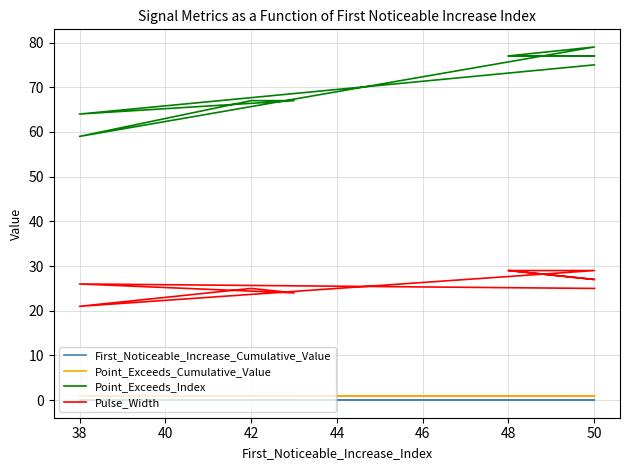

The Point_Exceeds_Index series shows 111.0 at 50. True or false?

False